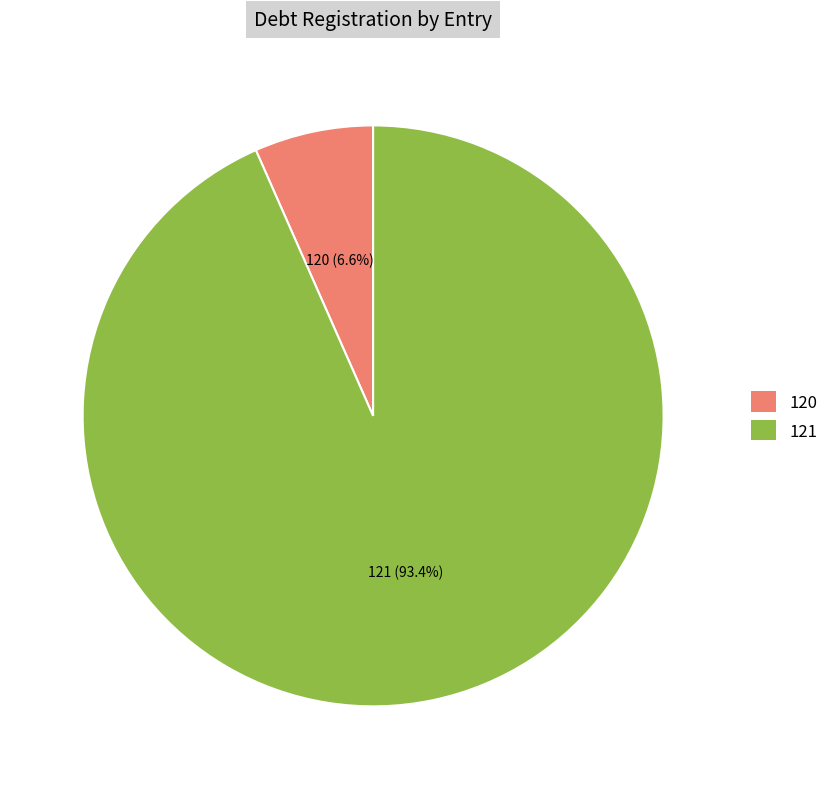

Which category has the biggest portion of the pie?

121